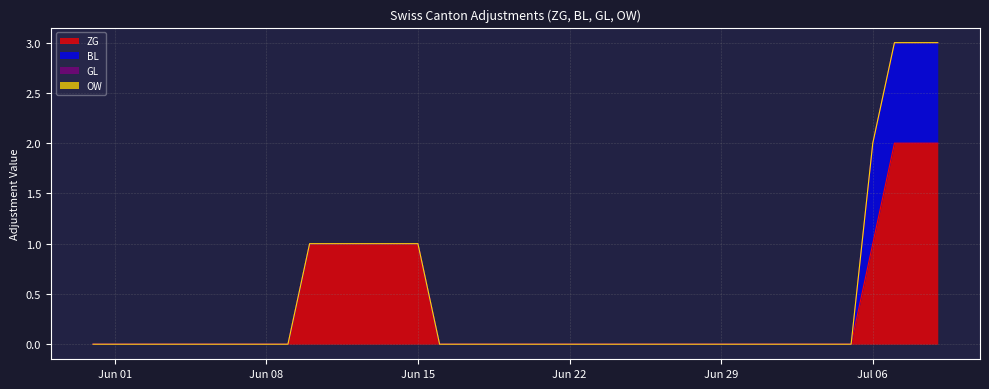

Where is ZG nearest to the value 1?

2020-06-10